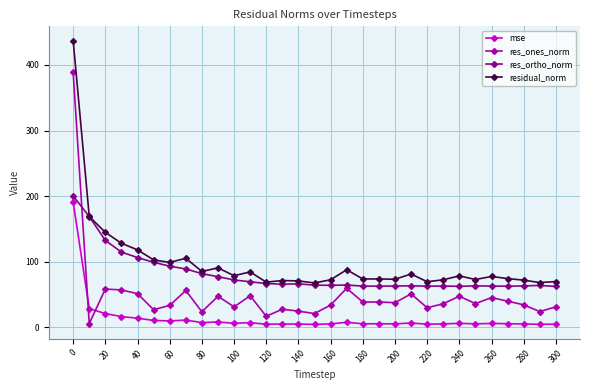

True or false: res_ortho_norm and res_ones_norm cross at least once.

True